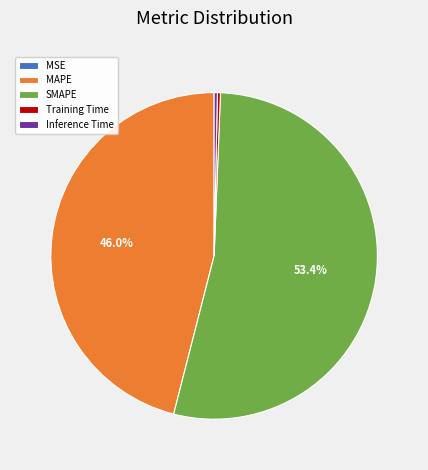

To the nearest percent, what is the difference between the largest and smallest slice percentages?

53%